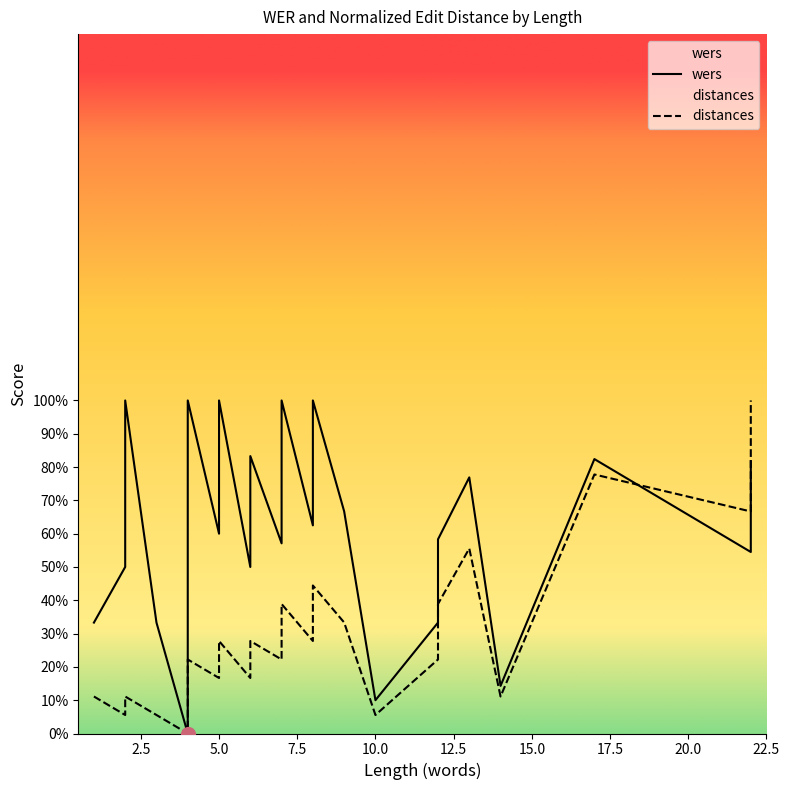

What is the total value across all series at 2.5?

0.6